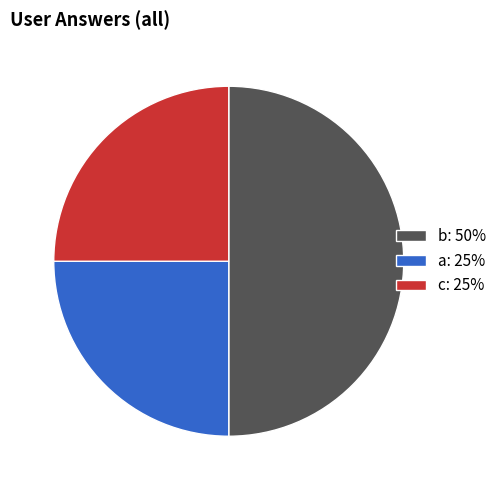

Approximately how many times larger is the value at a: 25% compared to c: 25%?

1.0